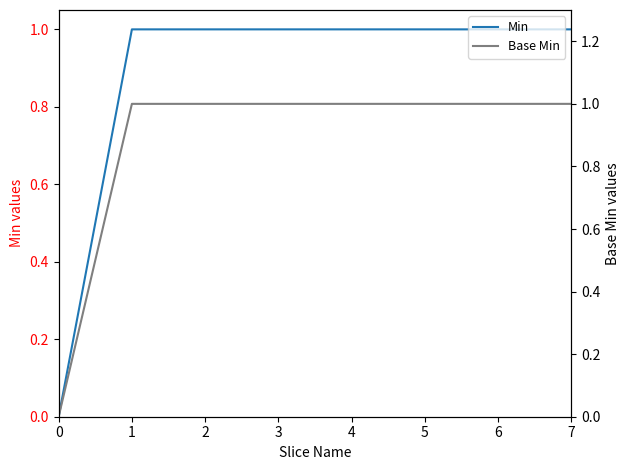

Which has a higher value, 3 or 7?

3